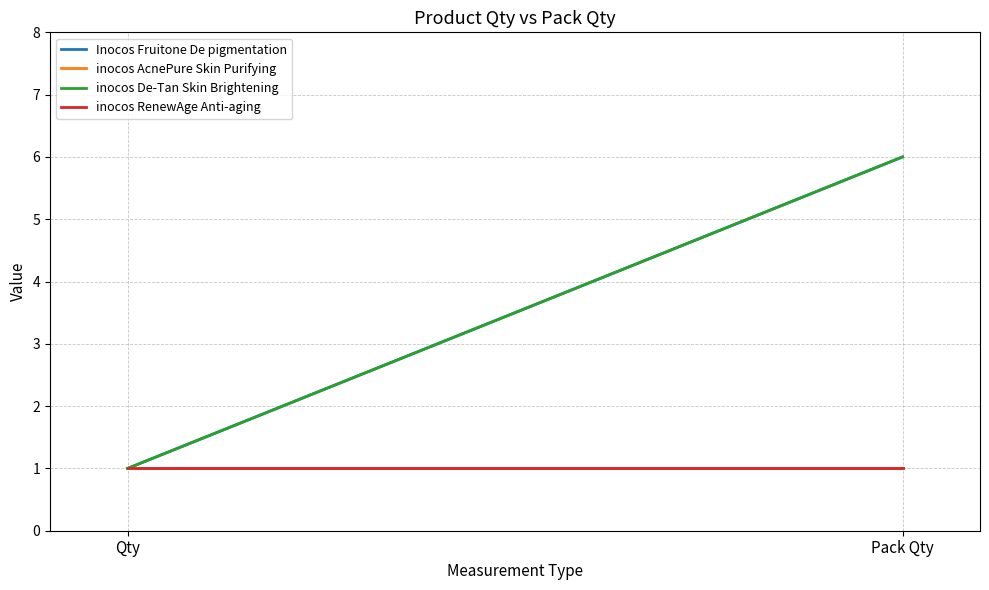

Rank the series at Pack Qty from highest to lowest value.

Inocos Fruitone De pigmentation, inocos De-Tan Skin Brightening, inocos AcnePure Skin Purifying, inocos RenewAge Anti-aging